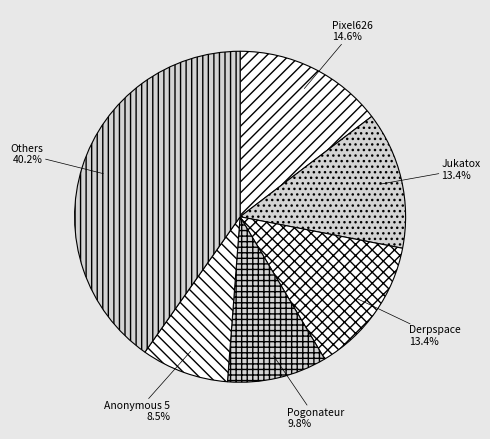

What portion of the pie excludes Pogonateur?

90.2%